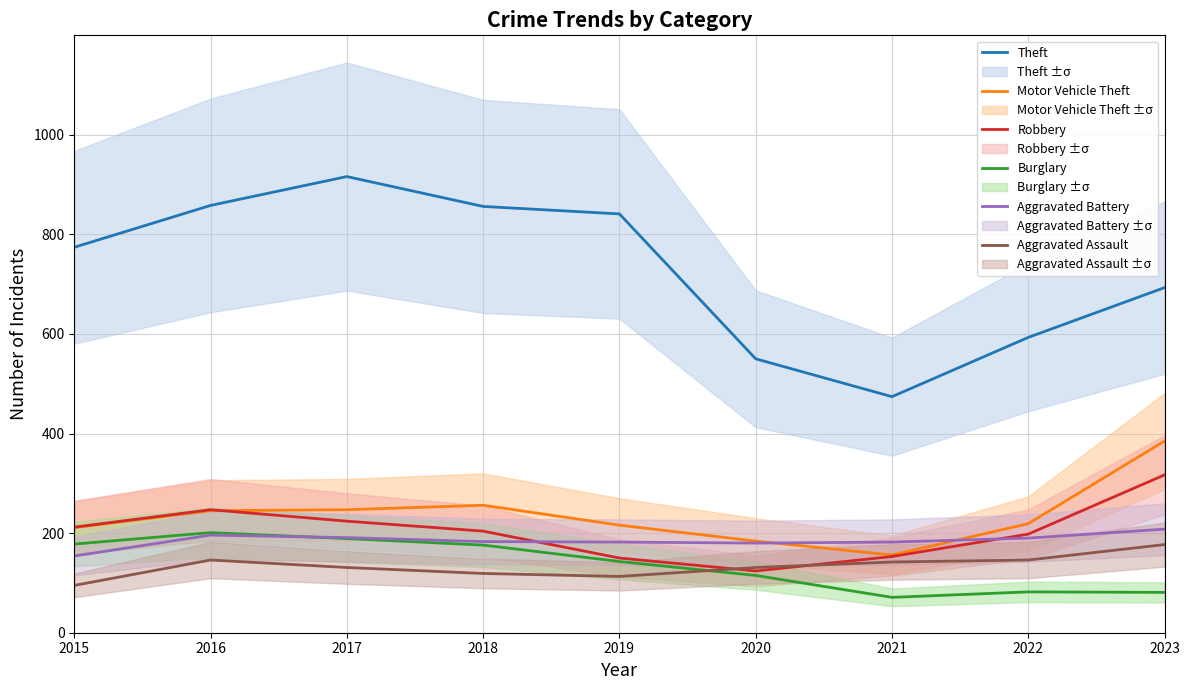

True or false: Theft has more than 0 points higher than both neighbors.

True